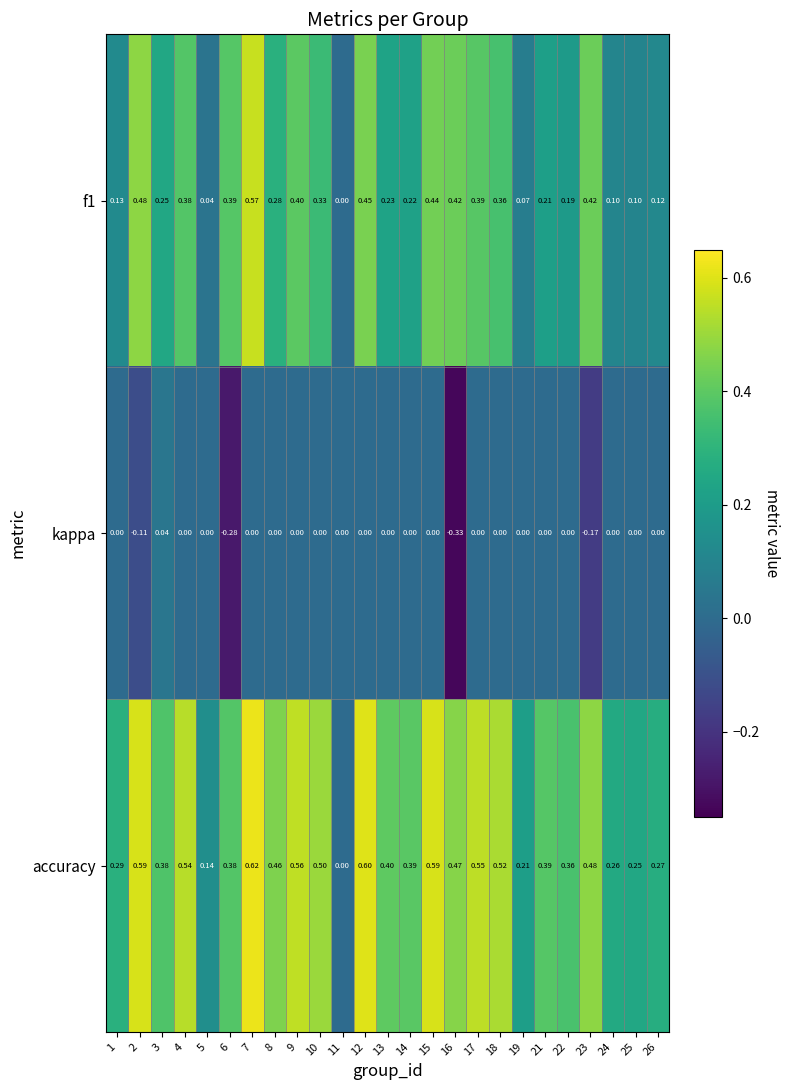

Is the value of accuracy at 21 greater than the value of f1 at 3?

Yes